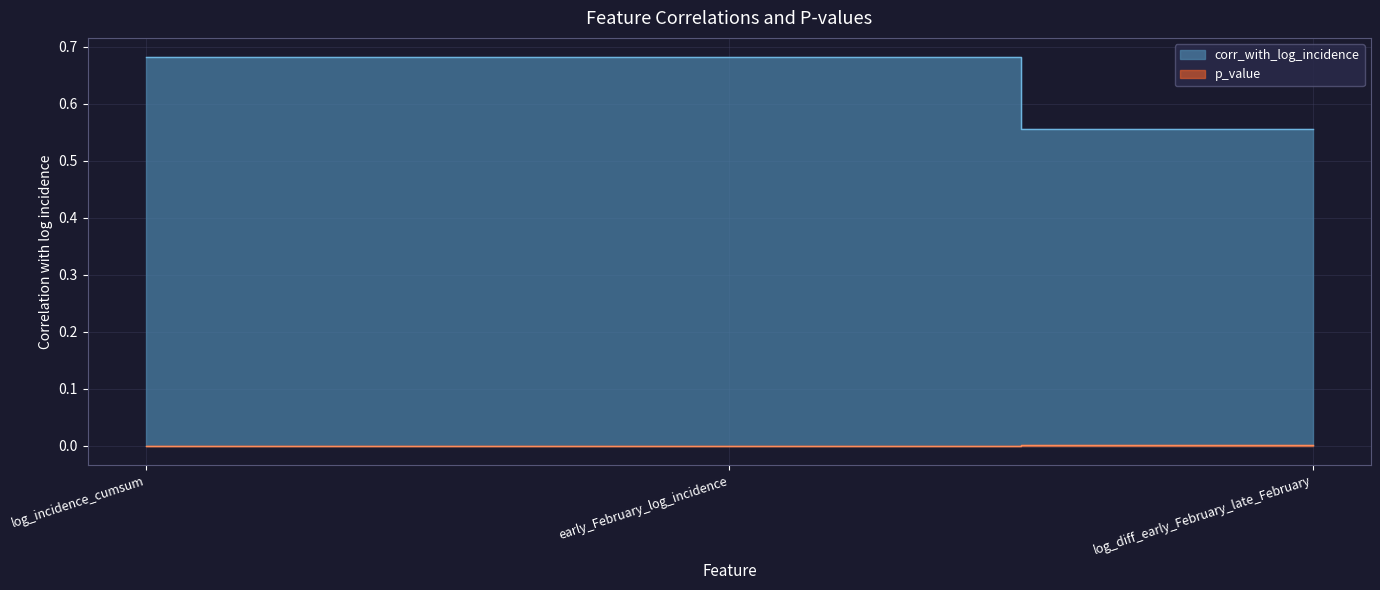

How many distinct data groups are displayed?

2